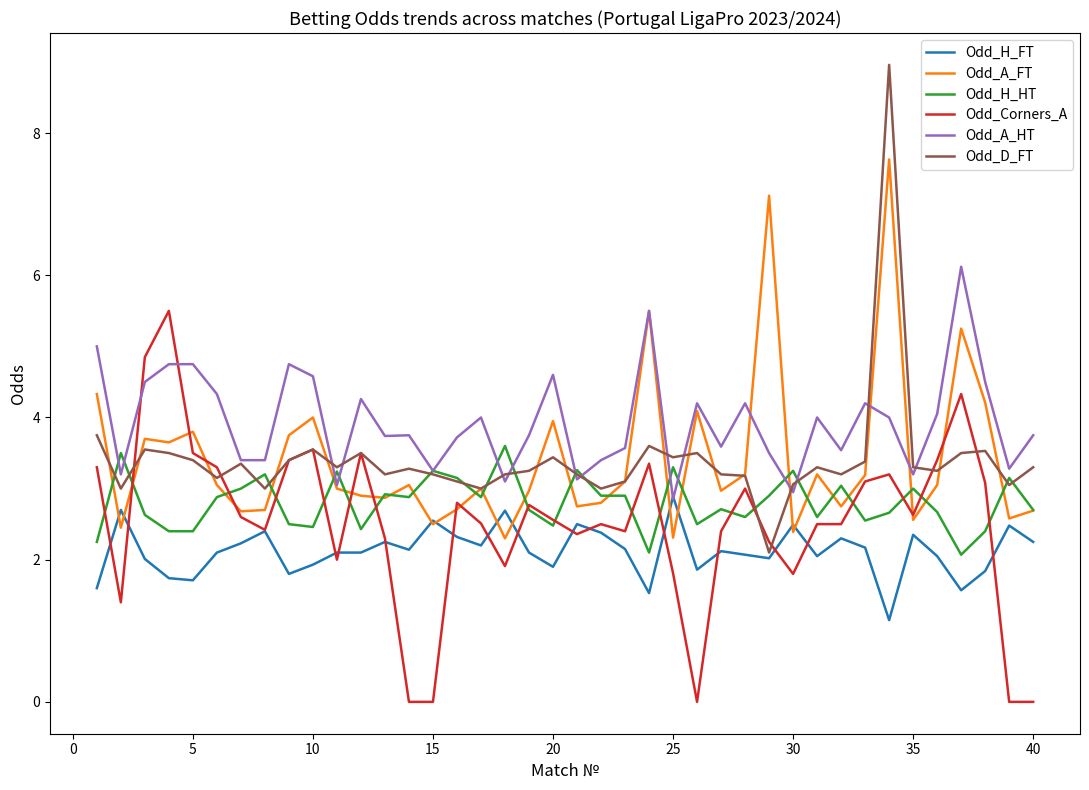

What is the minimum value for Odd_A_HT?

2.9